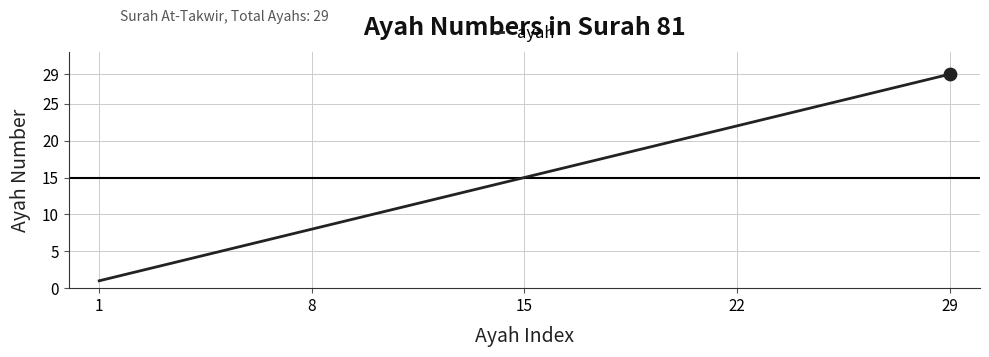

What is the greatest value displayed?

29